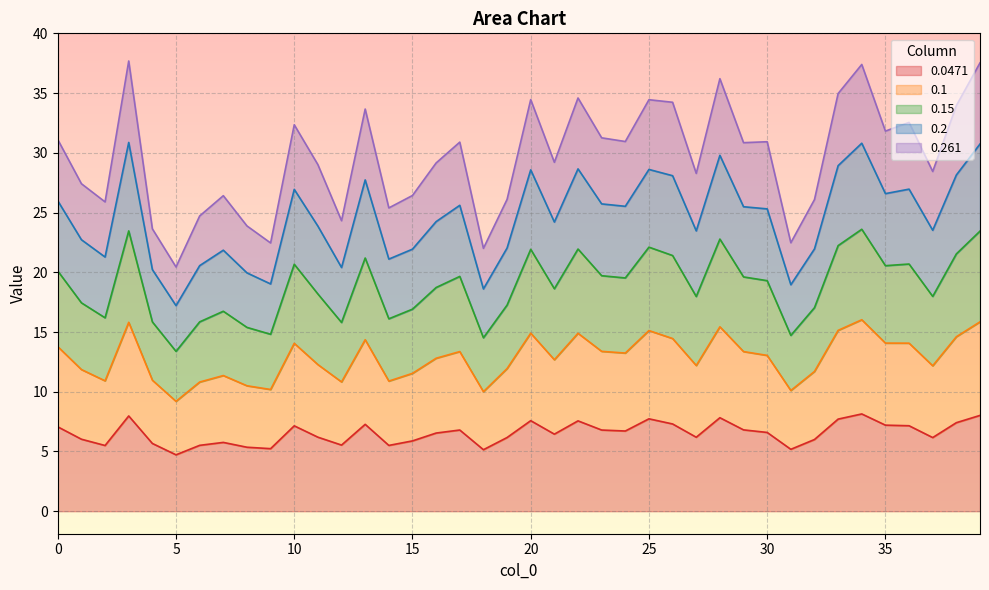

What is the maximum value for 0.0471?

8.1